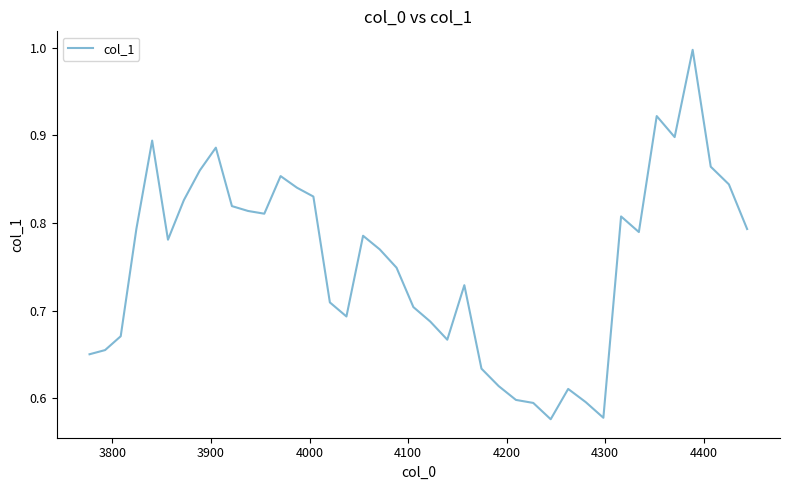

What is the maximum value shown in the chart?

1.0